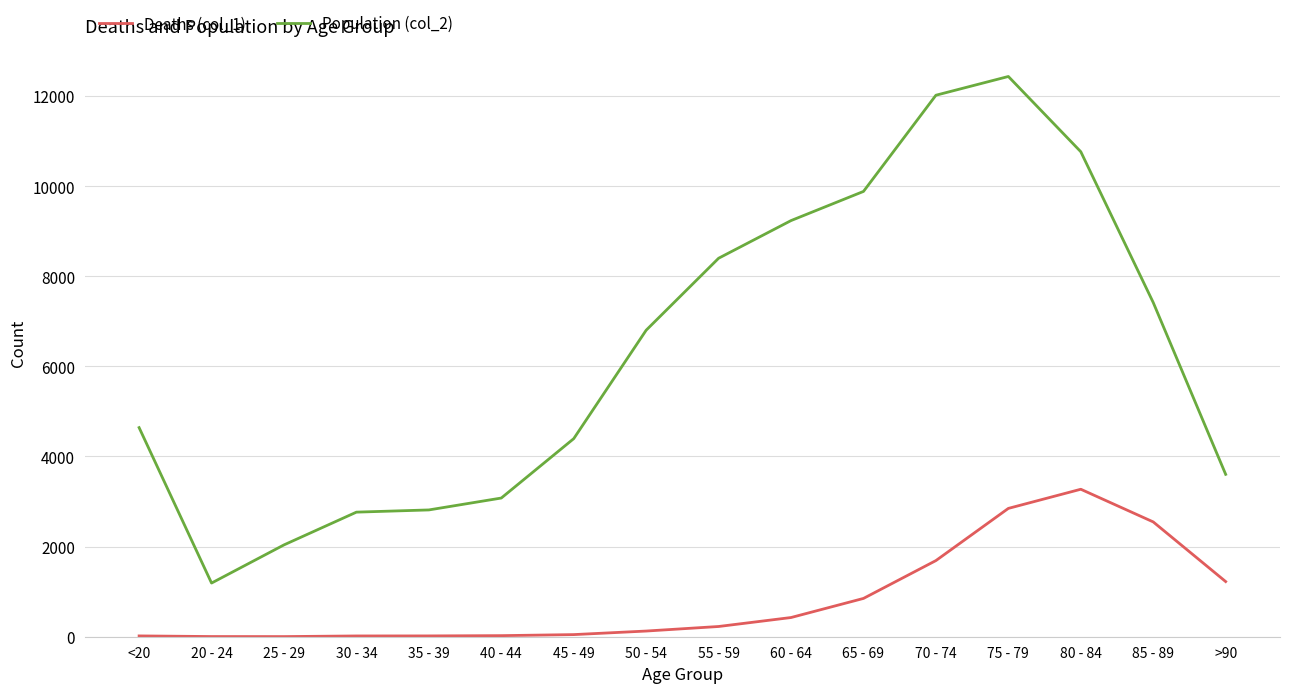

Which category has the lowest value in the Population (col_2) series?

20 - 24